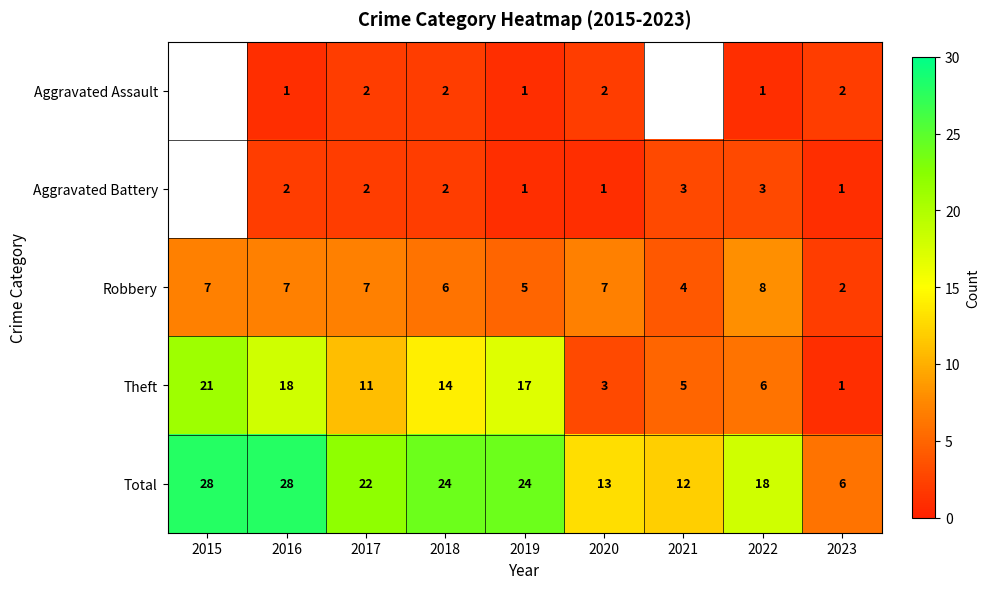

How many categories are shown in the chart?

9